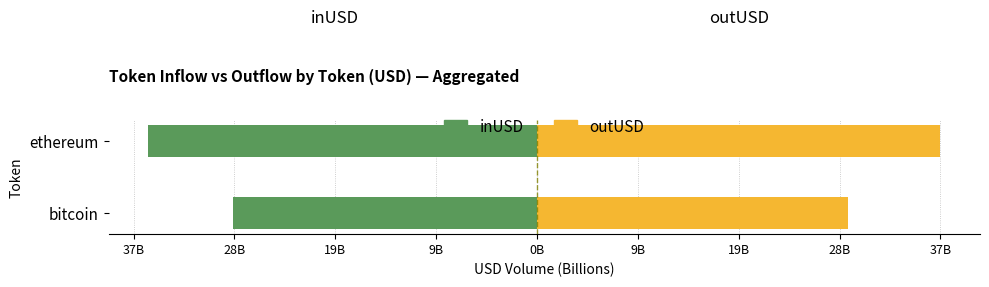

What is the average value of the inUSD series?

-31.9